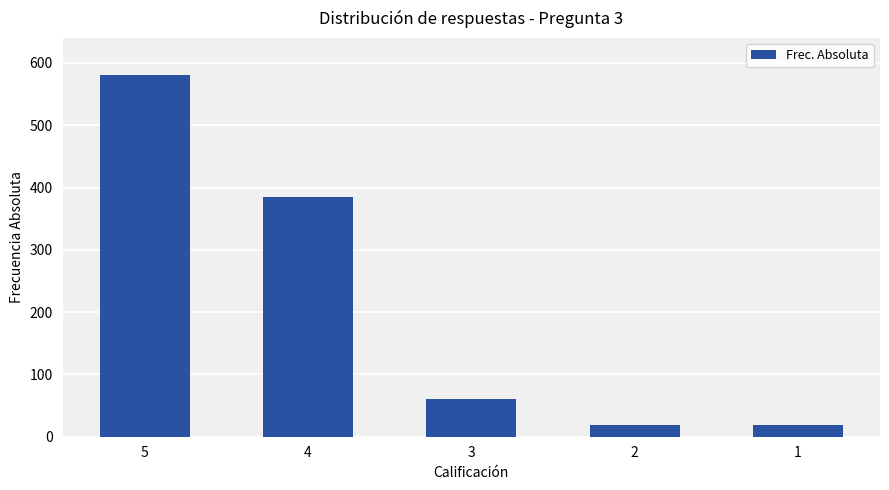

Does the chart contain any negative values?

No